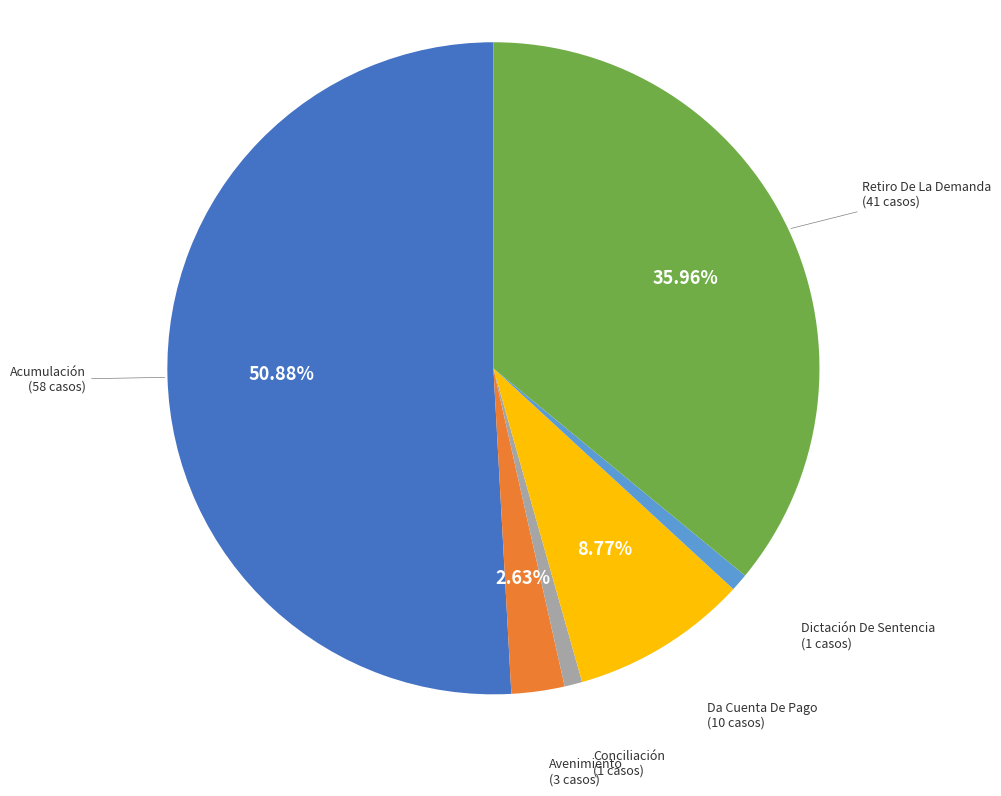

Between Avenimiento and Conciliación, which is larger?

Avenimiento